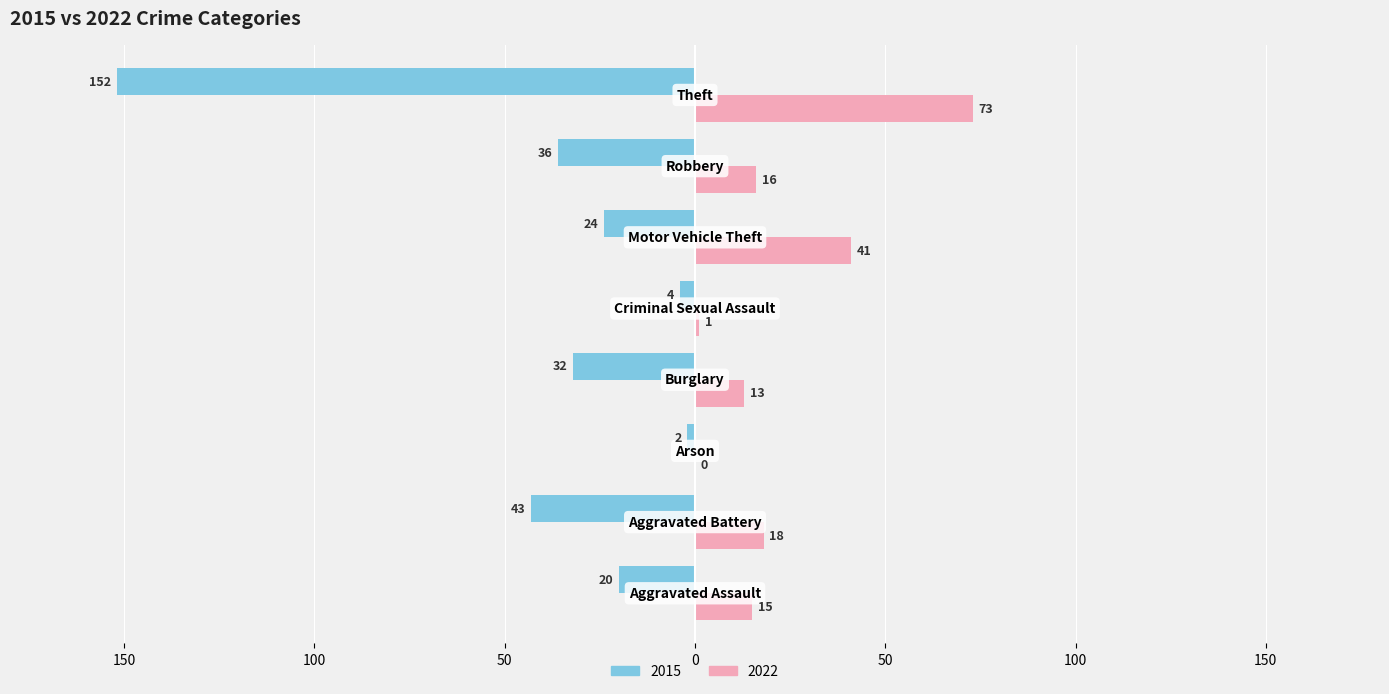

What are all the series names shown in the legend?

2015, 2022